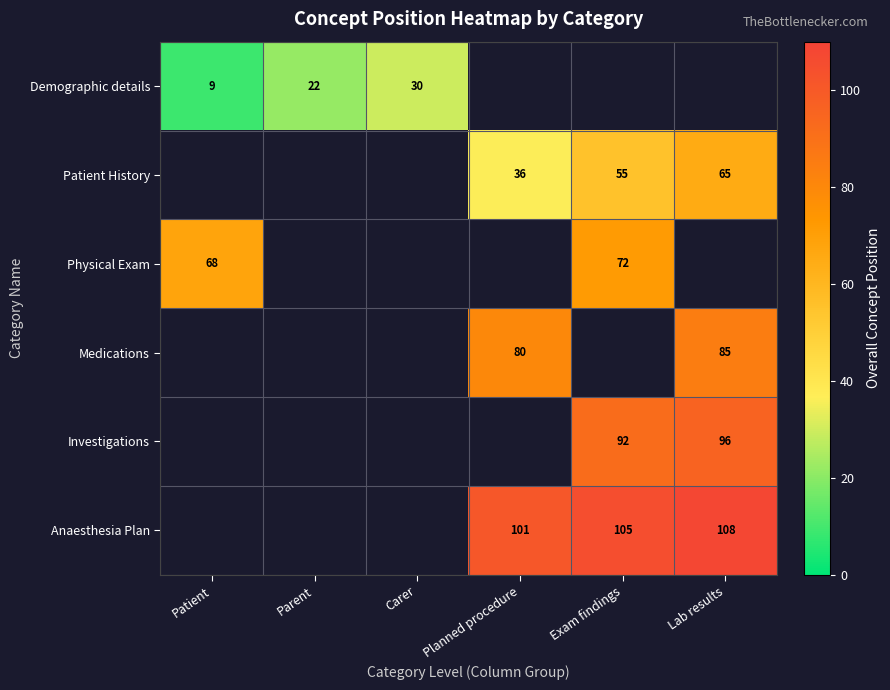

What is the difference between the Medications values at Planned procedure and Lab results?

5